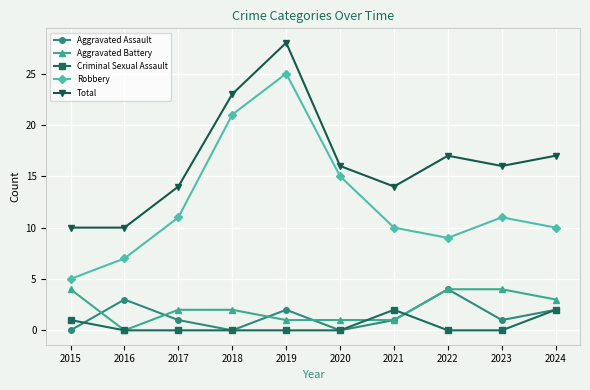

What is the difference between the maximum and minimum values in the Criminal Sexual Assault series?

2